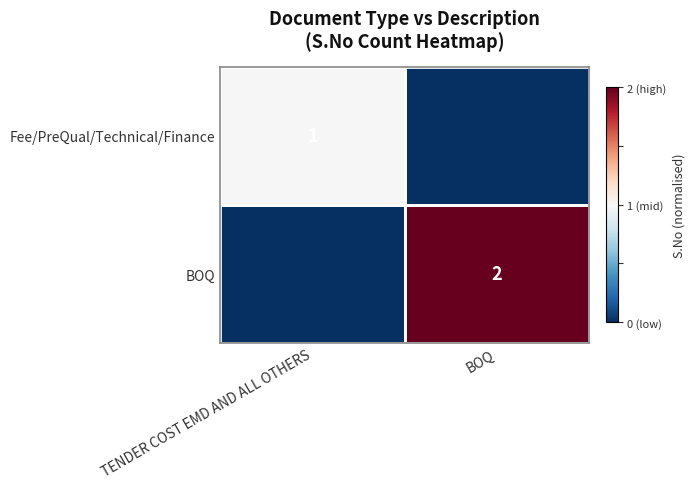

What is the minimum value shown in the chart?

-1